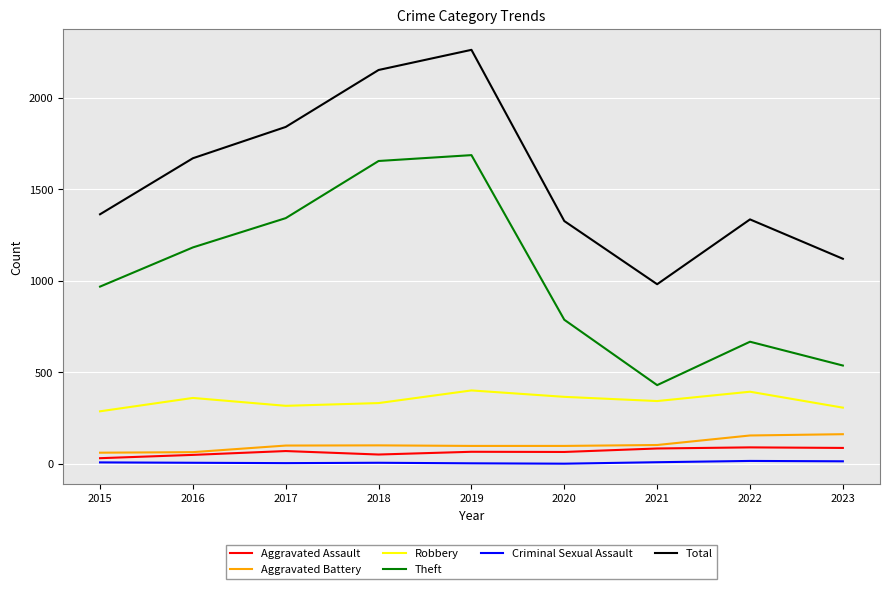

What value does the Theft series have at 2019, to the nearest 10?

1690